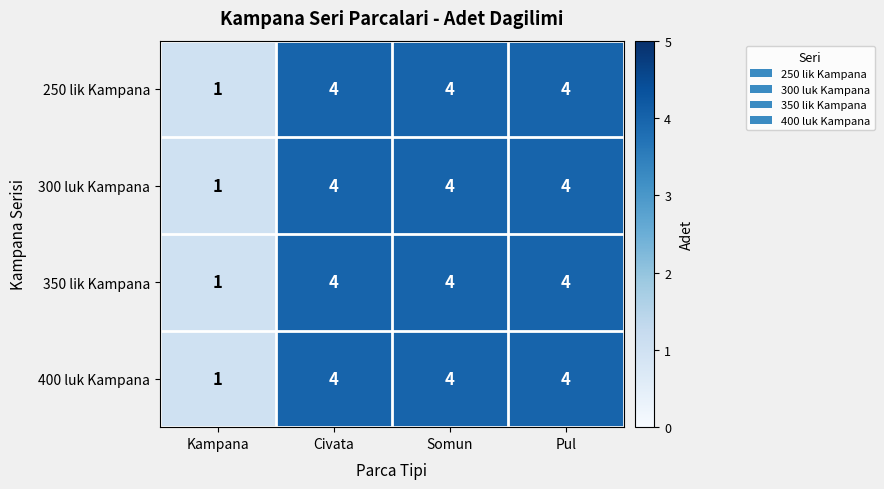

Count the 400 luk Kampana values in the range 4 to 5.

3